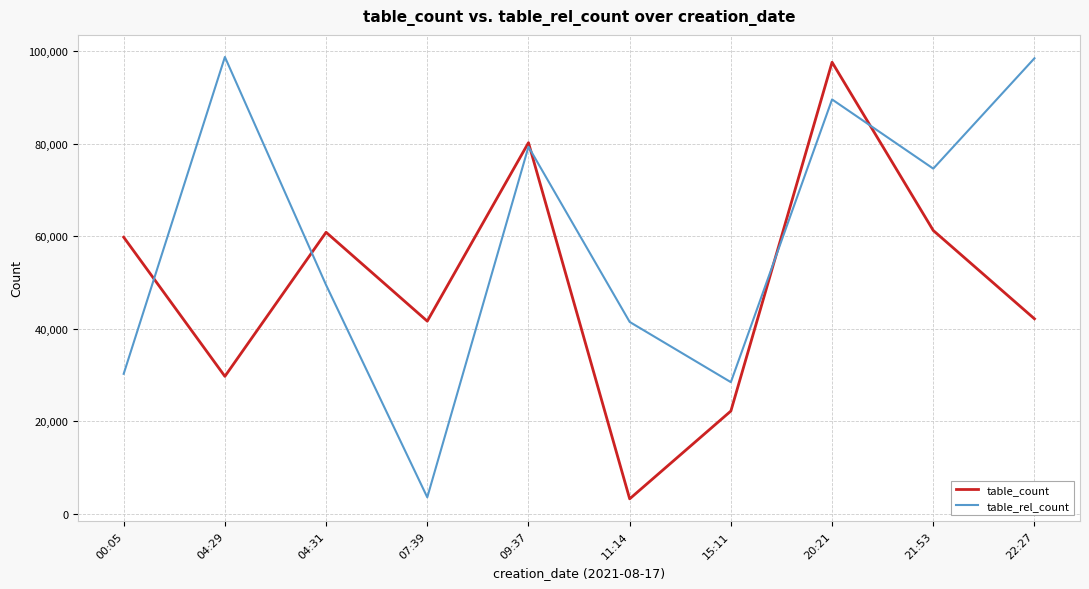

Is this an area chart (filled region under the line)?

No